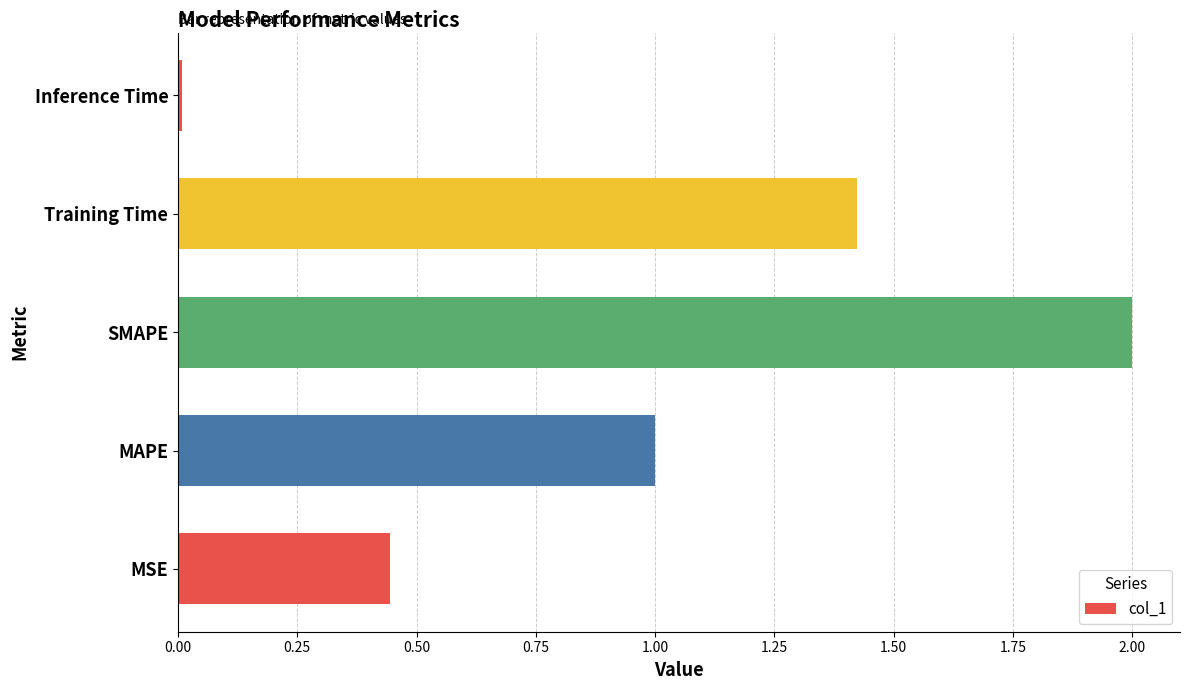

List the labels in order of value, largest first.

SMAPE, Training Time, MAPE, MSE, Inference Time